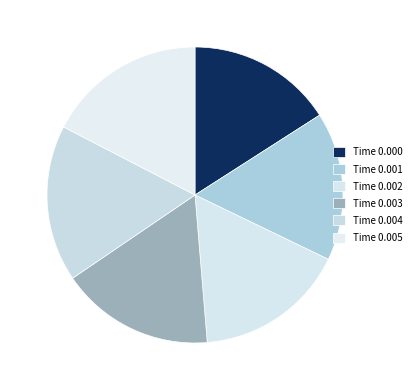

Count the number of slices in the pie.

6